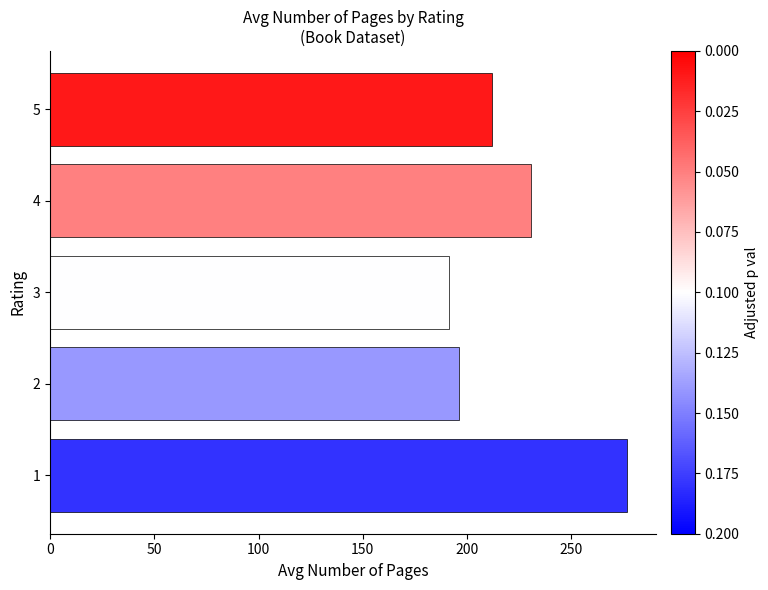

What is the change in value from 1 to 2?

-80.7